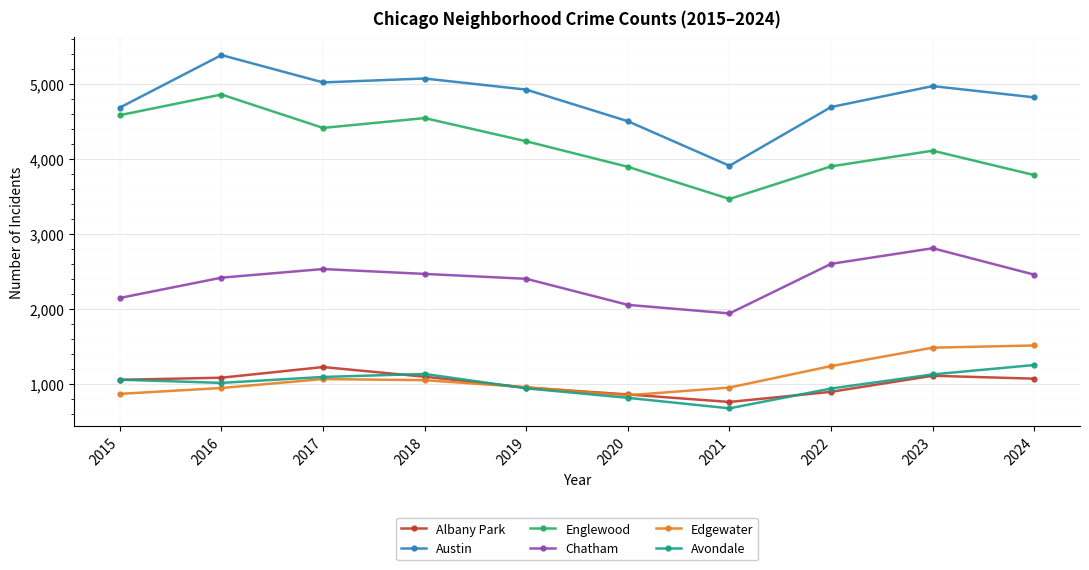

What are all the series names shown in the legend?

Albany Park, Austin, Englewood, Chatham, Edgewater, Avondale